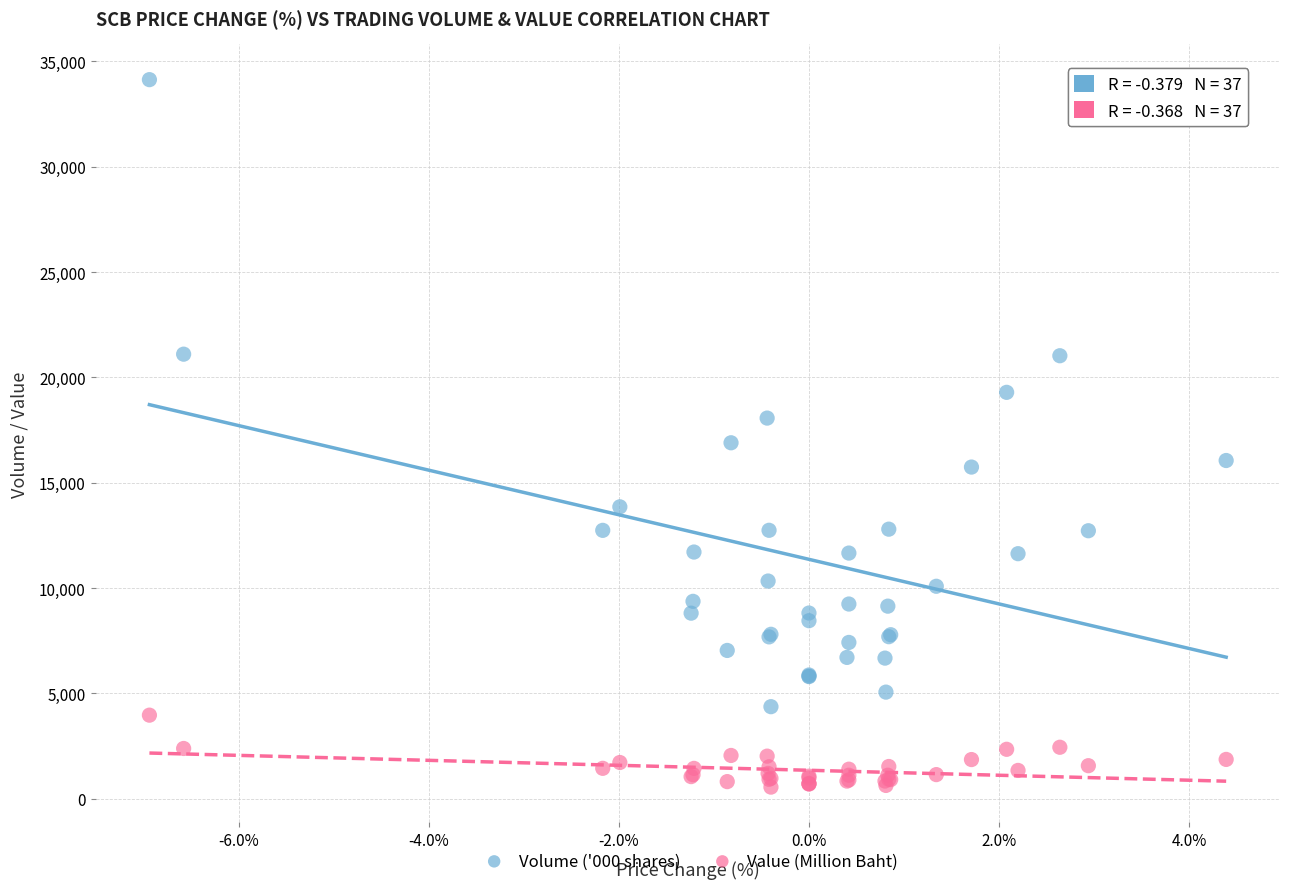

Which series contains the highest Y value?

Volume ('000 shares)